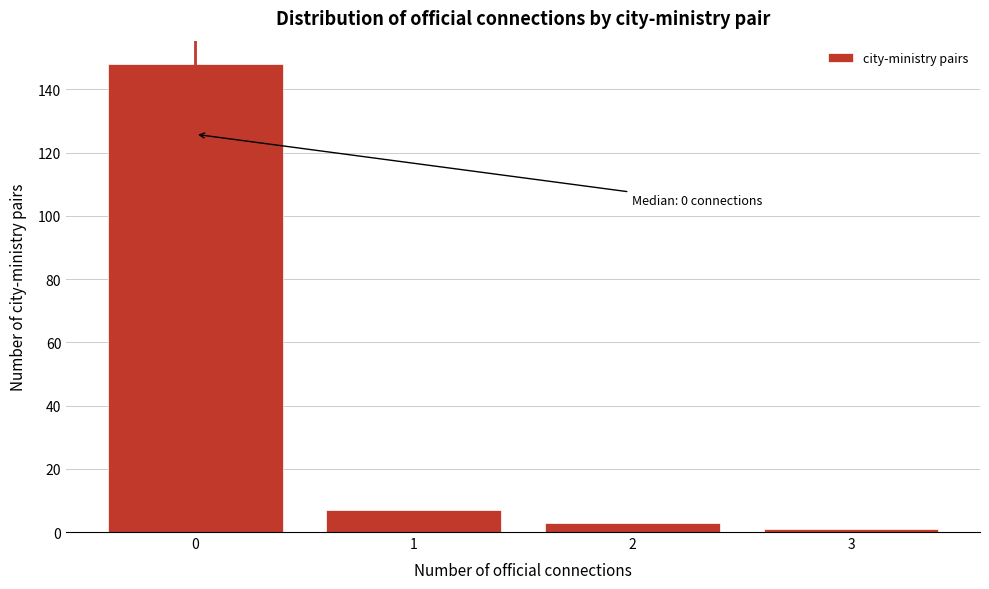

Reading left to right, transcribe all the data shown in this chart.

148	7	3	1